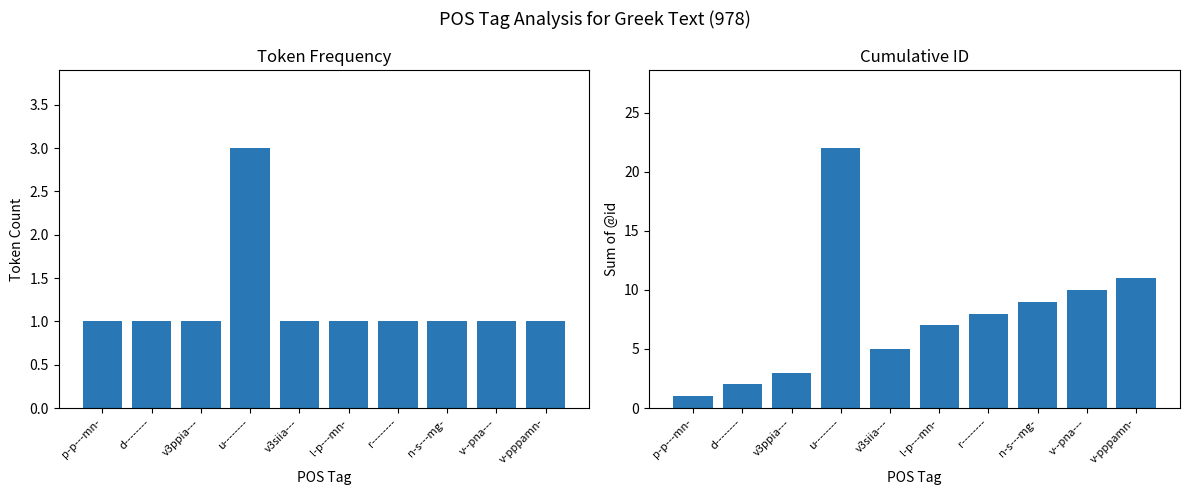

How many Token Count values are between 1 and 2?

9